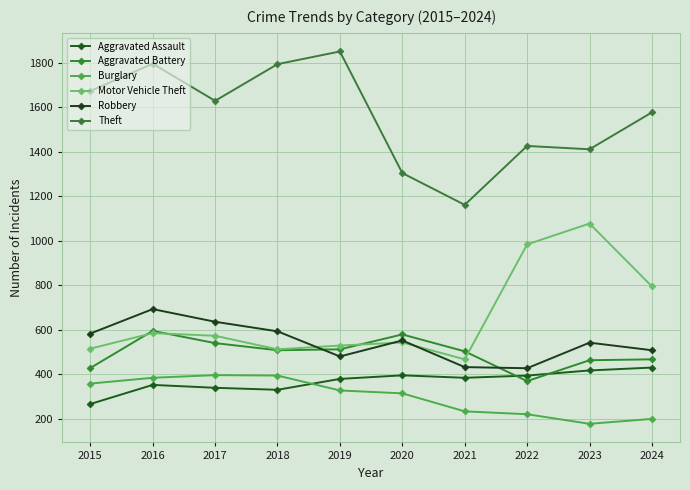

What is the maximum value for Motor Vehicle Theft?

1078